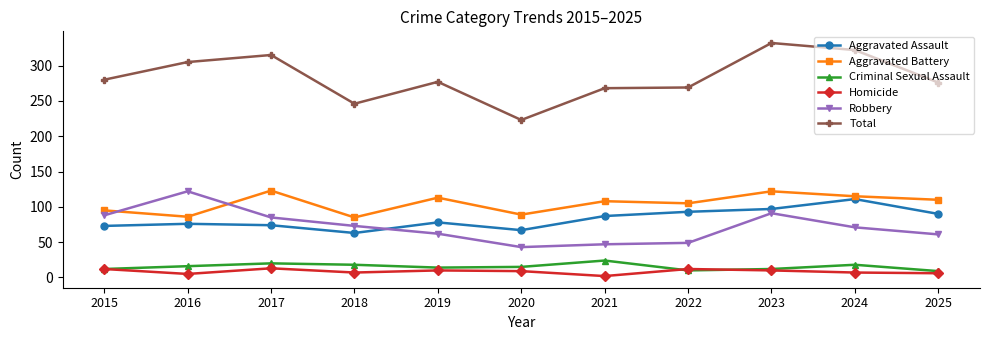

What is the minimum value for Aggravated Battery?

85